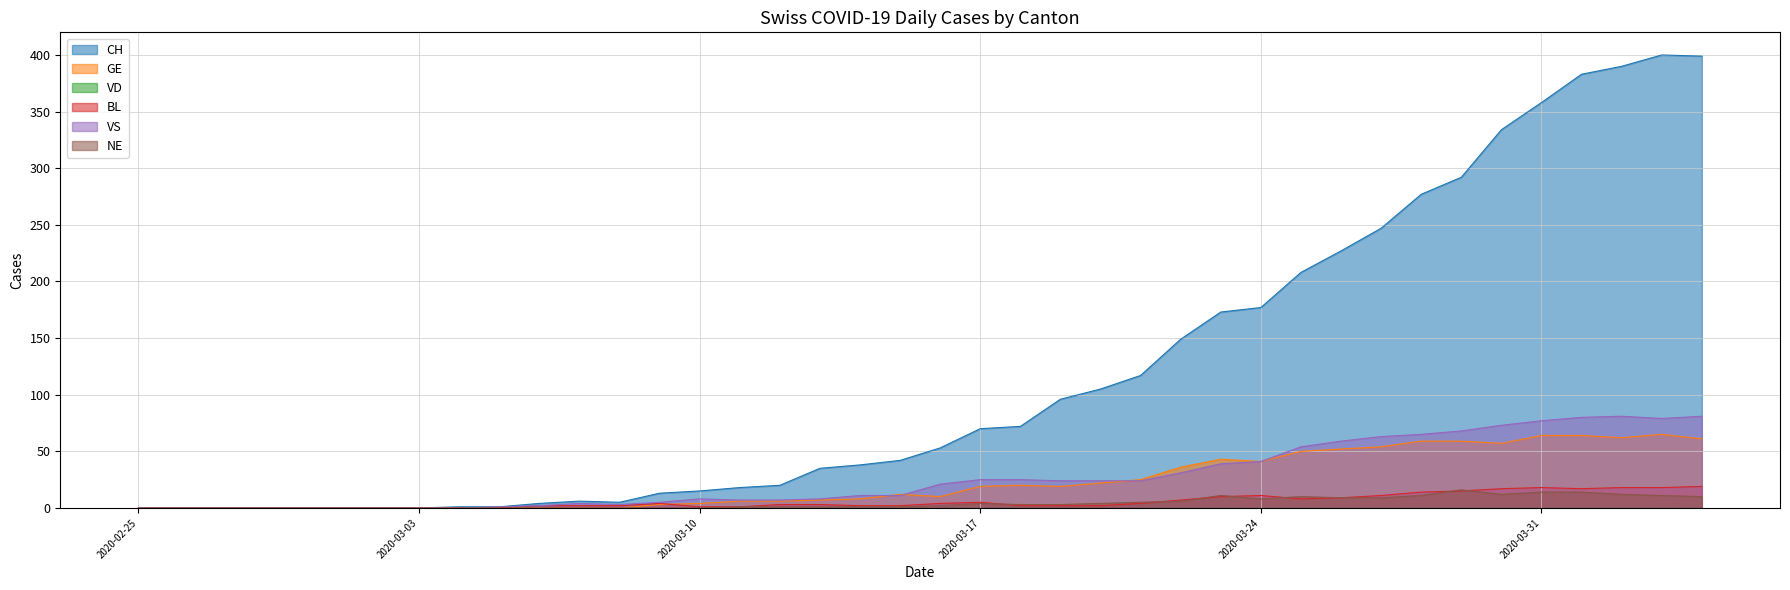

Which has a higher value, 2020-03-17 or 2020-02-28?

2020-03-17